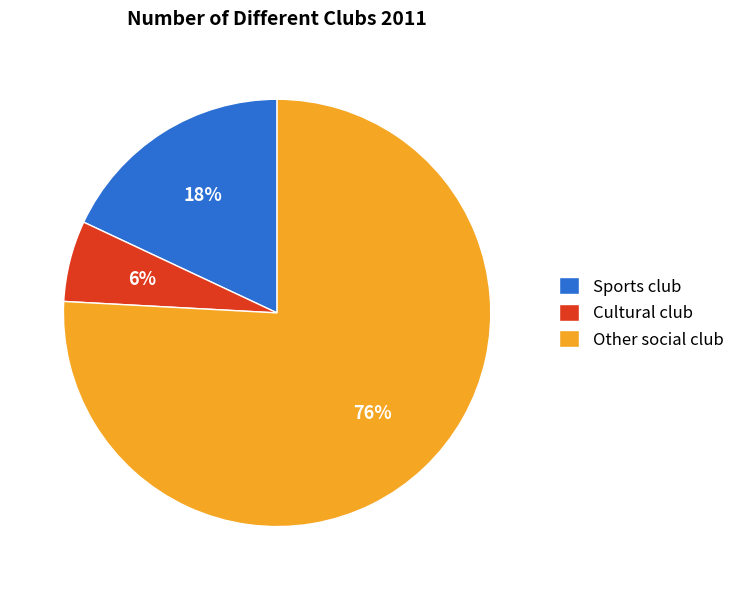

Combined, do Sports club and Other social club account for over 50%?

Yes